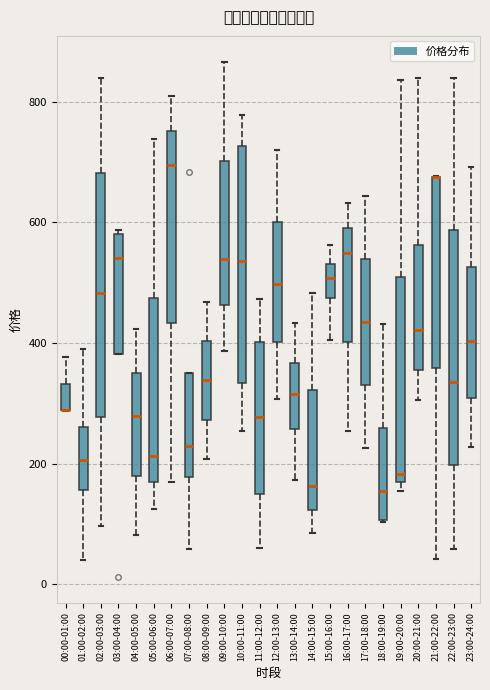

Reading left to right, transcribe this box plot: for each box, give where its median line is, the range the box spans, and where its two whiskers end, as read against the y-axis. The values are not printed on the chart, so give them approximately, as read against the axis.

00:00-01:00: median 280 (drawn on the box's lower edge), box 280 to 340, whiskers 280 to 380
01:00-02:00: median 200, box 160 to 260, whiskers 40 to 400
02:00-03:00: median 480, box 280 to 680, whiskers 100 to 840
03:00-04:00: median 540, box 380 to 580, whiskers 380 to 580 (just above the box's upper edge)
04:00-05:00: median 280, box 180 to 360, whiskers 80 to 420
05:00-06:00: median 220, box 160 to 480, whiskers 120 to 740
06:00-07:00: median 700, box 440 to 760, whiskers 160 to 800
07:00-08:00: median 220, box 180 to 360, whiskers 60 to 360
08:00-09:00: median 340, box 280 to 400, whiskers 200 to 460
09:00-10:00: median 540, box 460 to 700, whiskers 380 to 860
10:00-11:00: median 540, box 340 to 720, whiskers 260 to 780
11:00-12:00: median 280, box 140 to 400, whiskers 60 to 480
12:00-13:00: median 500, box 400 to 600, whiskers 300 to 720
13:00-14:00: median 320, box 260 to 360, whiskers 180 to 440
14:00-15:00: median 160, box 120 to 320, whiskers 80 to 480
15:00-16:00: median 500, box 480 to 540, whiskers 400 to 560
16:00-17:00: median 540, box 400 to 600, whiskers 260 to 640
17:00-18:00: median 440, box 340 to 540, whiskers 220 to 640
18:00-19:00: median 160, box 100 to 260, whiskers 100 to 440
19:00-20:00: median 180, box 160 to 520, whiskers 160 (just below the box's lower edge) to 840
20:00-21:00: median 420, box 360 to 560, whiskers 300 to 840
21:00-22:00: median 680 (drawn on the box's upper edge), box 360 to 680, whiskers 40 to 680
22:00-23:00: median 340, box 200 to 580, whiskers 60 to 840
23:00-24:00: median 400, box 300 to 520, whiskers 220 to 700